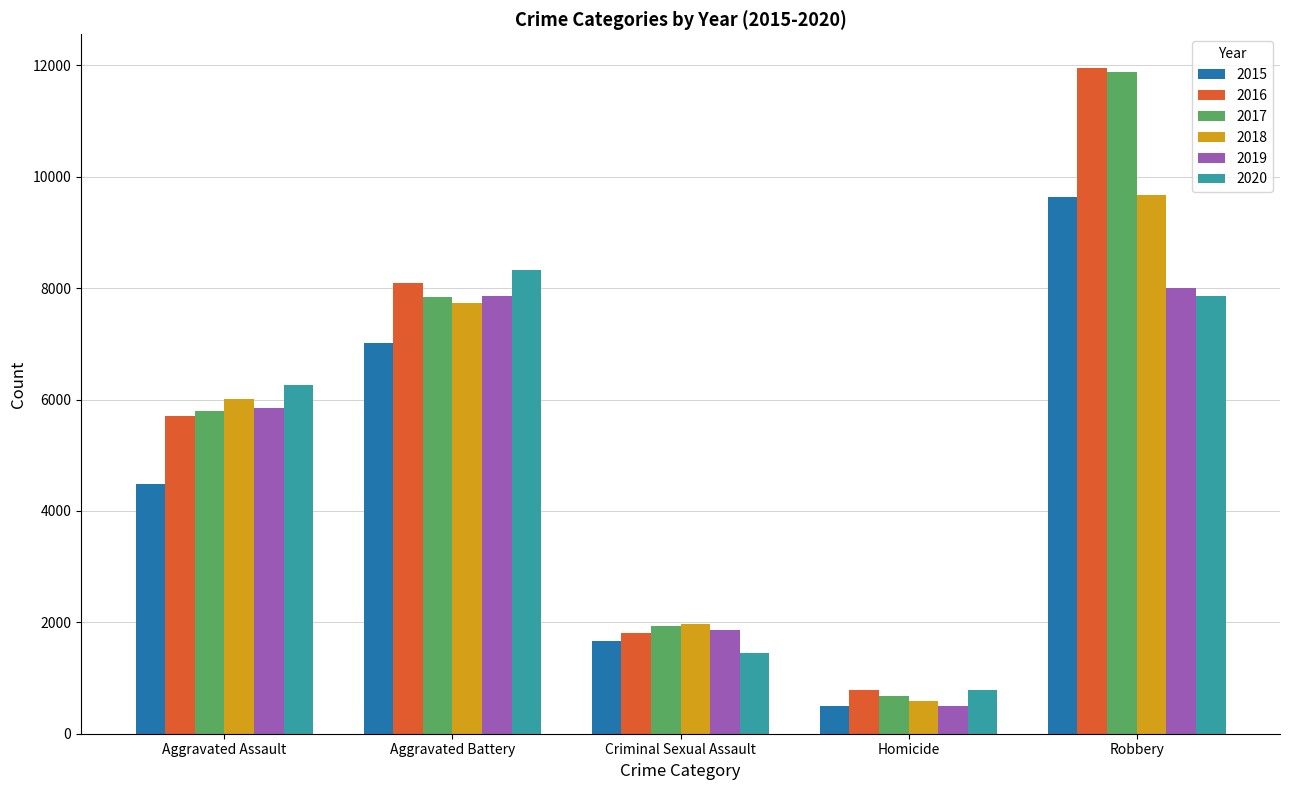

Is the value of 2018 at Robbery greater than the value of 2019 at Robbery?

Yes